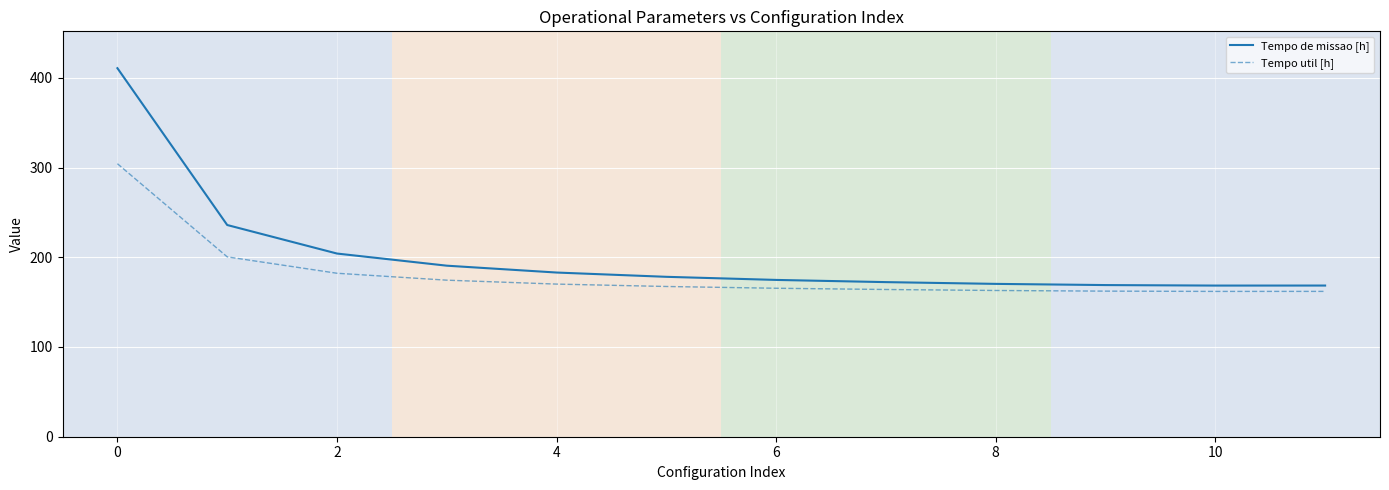

Rank the series by their maximum value, from highest to lowest.

Tempo de missao [h], Tempo util [h]